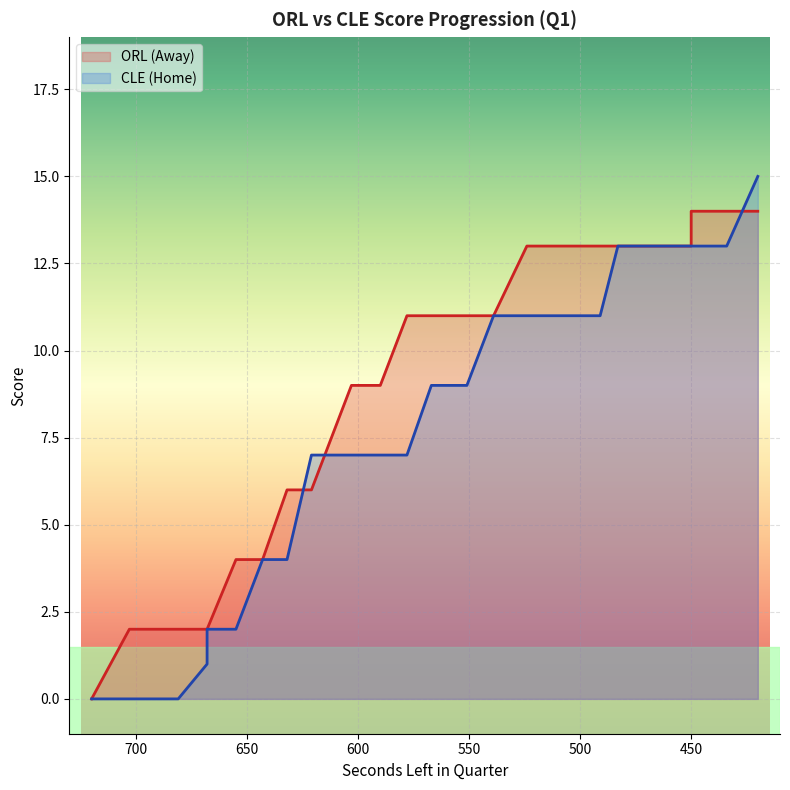

True or false: AwayScore and HomeScore cross at least once.

True